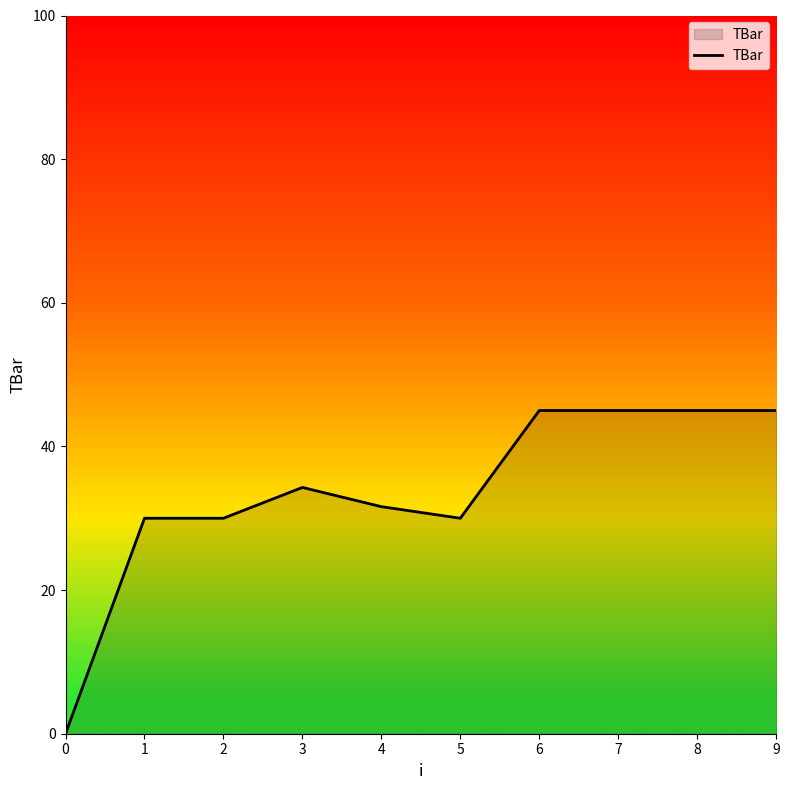

What value does the data have at 5?

30.0